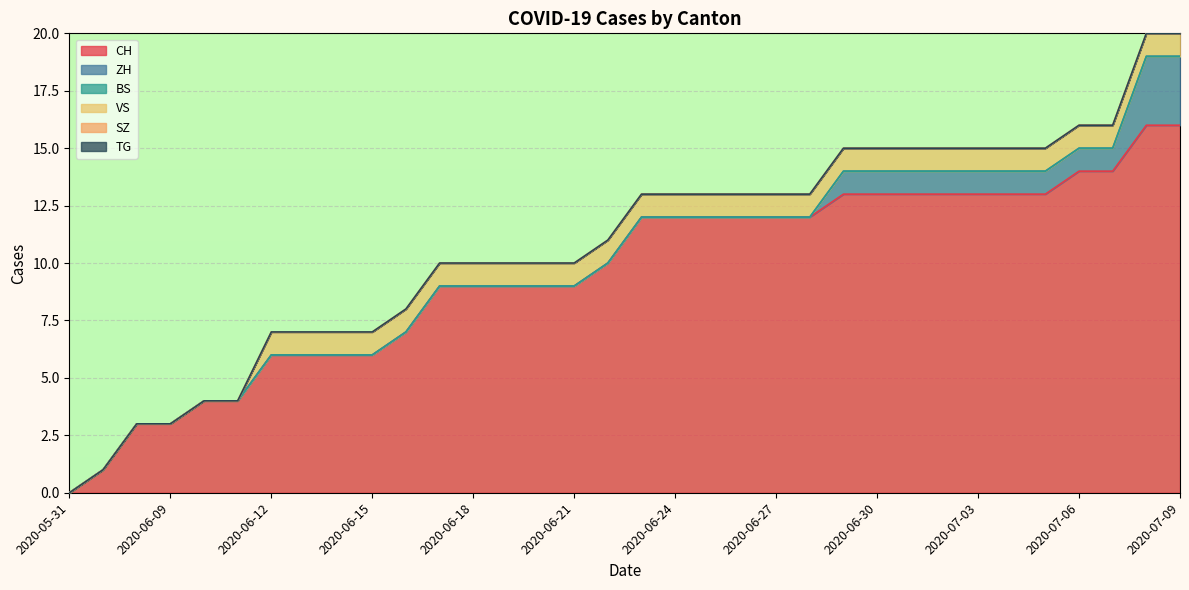

True or false: ZH and VS intersect in this chart.

False